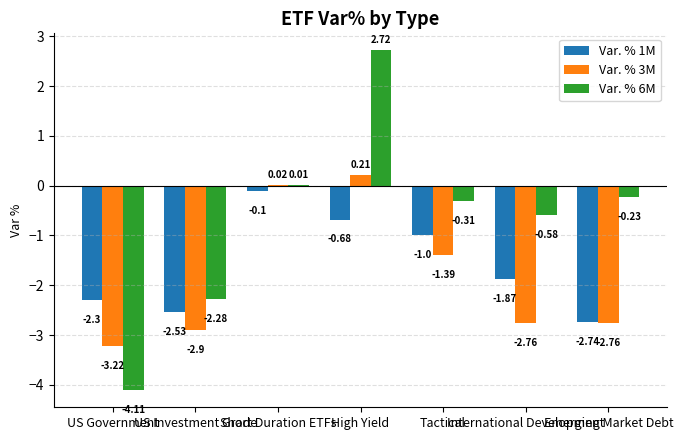

What is the sum of all Var. % 3M values?

-12.8